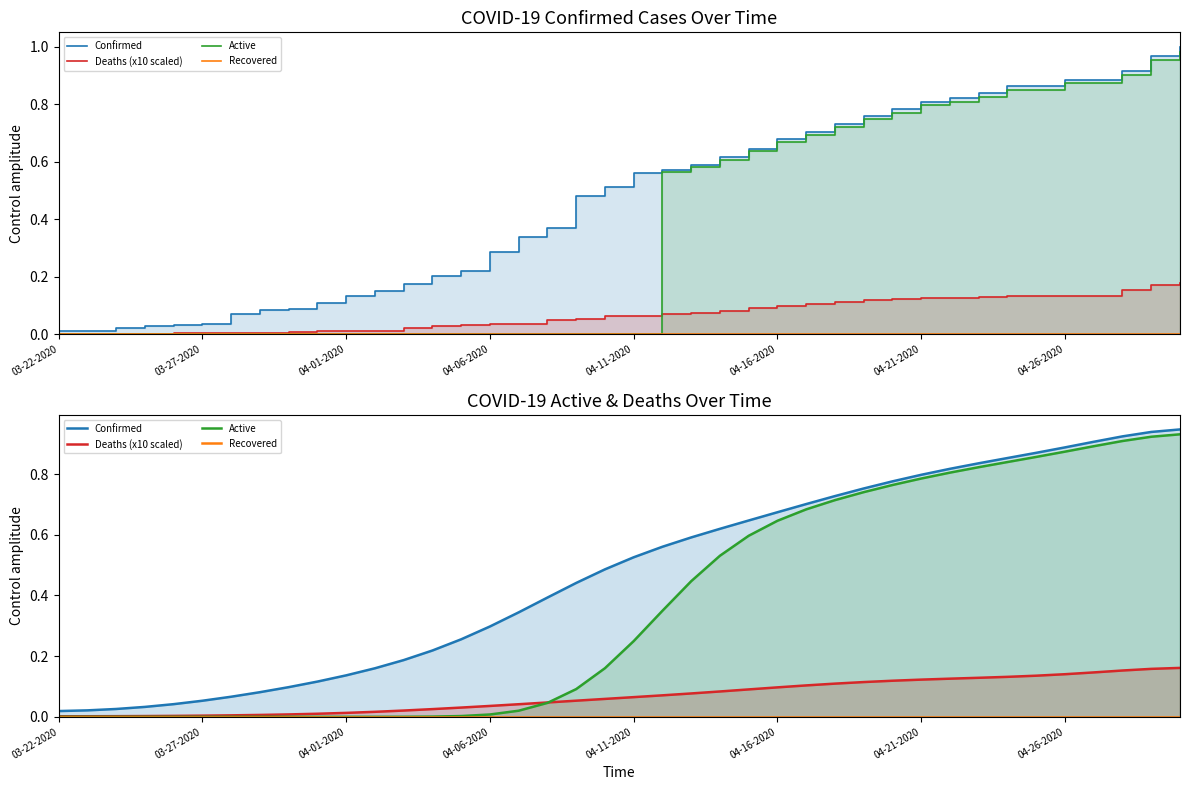

What position from the left is 19?

20